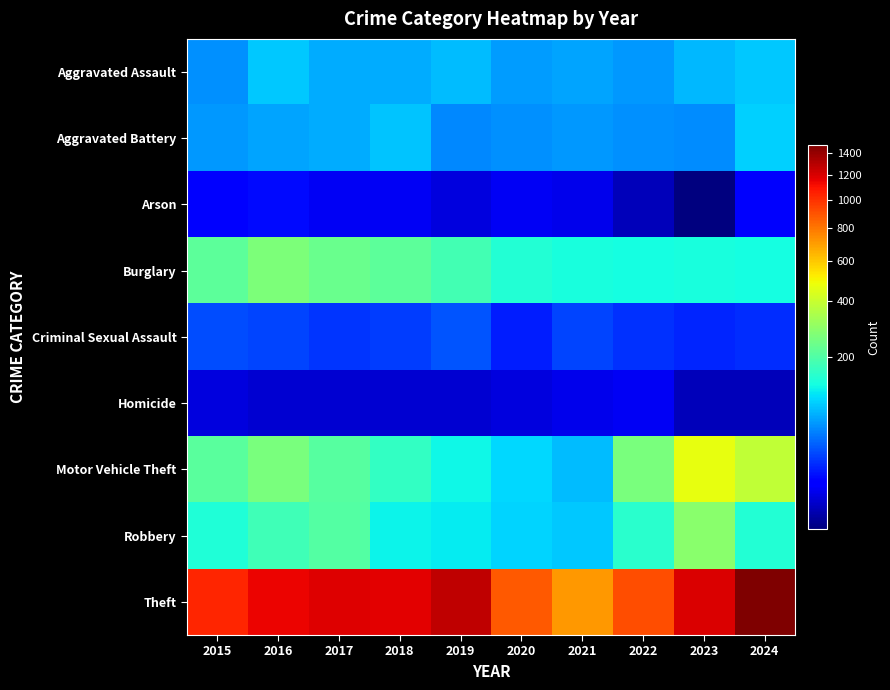

Reading right to left, what are all the values shown in this chart?

Aggravated Assault: 2024=88	2023=79	2022=61	2021=66	2020=62	2019=80	2018=72	2017=72	2016=88	2015=56
Aggravated Battery: 2024=95	2023=55	2022=56	2021=60	2020=57	2019=53	2018=86	2017=71	2016=66	2015=60
Arson: 2024=8	2023=2	2022=3	2021=6	2020=7	2019=5	2018=7	2017=7	2016=12	2015=10
Burglary: 2024=130	2023=133	2022=130	2021=133	2020=146	2019=182	2018=218	2017=237	2016=266	2015=216
Criminal Sexual Assault: 2024=20	2023=18	2022=21	2021=26	2020=16	2019=31	2018=24	2017=22	2016=26	2015=29
Homicide: 2024=3	2023=3	2022=7	2021=6	2020=5	2019=4	2018=4	2017=4	2016=4	2015=5
Motor Vehicle Theft: 2024=386	2023=470	2022=259	2021=82	2020=99	2019=123	2018=163	2017=208	2016=259	2015=212
Robbery: 2024=144	2023=284	2022=151	2021=88	2020=97	2019=116	2018=121	2017=202	2016=178	2015=139
Theft: 2024=1475	2023=1198	2022=920	2021=716	2020=884	2019=1272	2018=1170	2017=1188	2016=1151	2015=1041